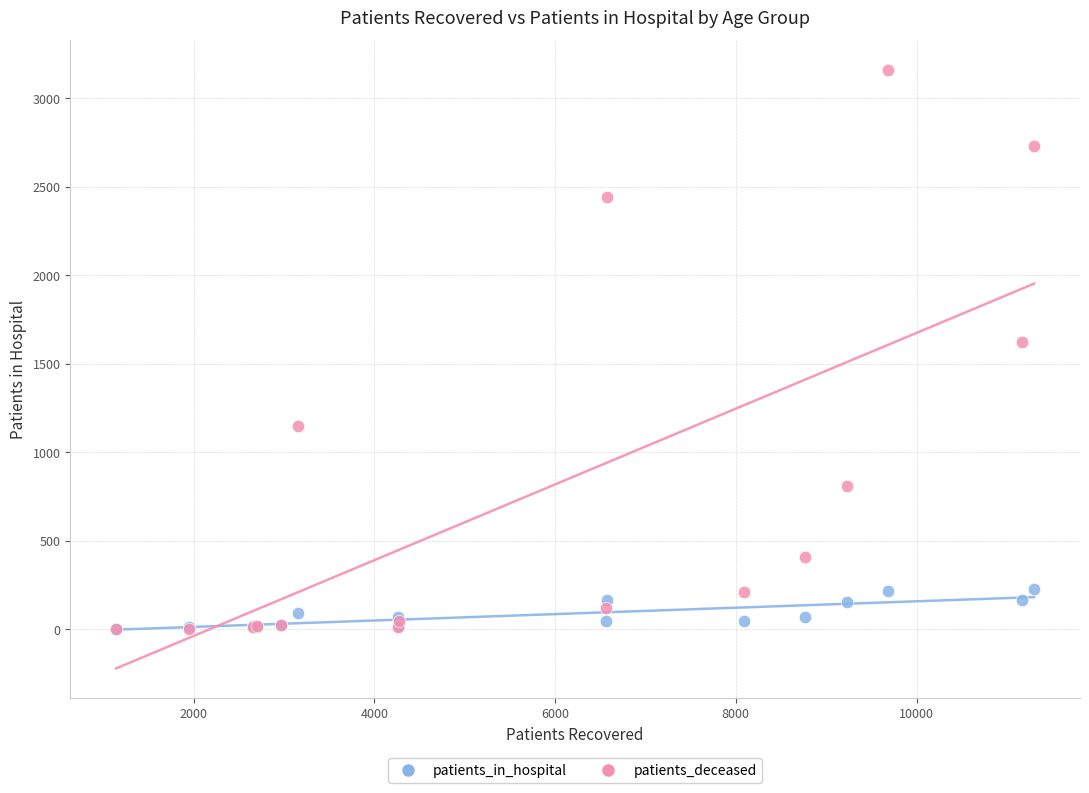

In the patients_deceased series, what Y value is closest to 1580?

1625